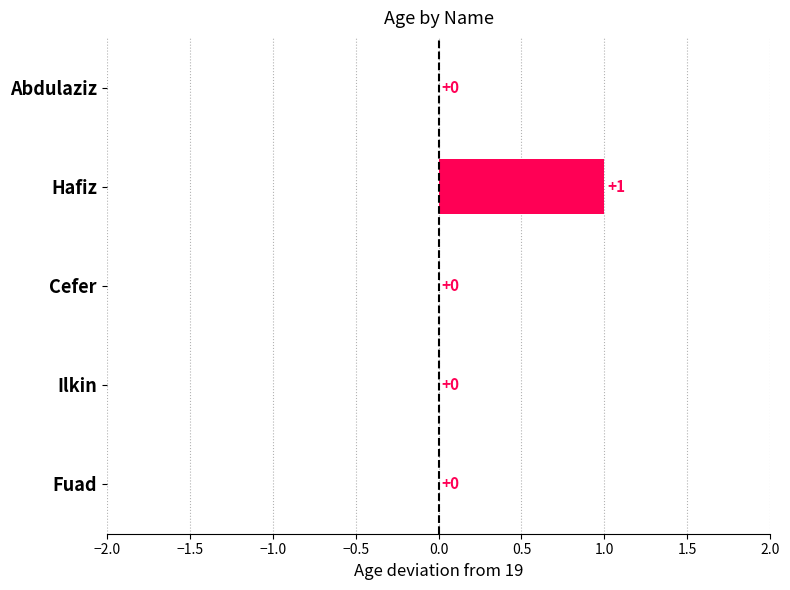

The value at Ilkin is 0. True or false?

True